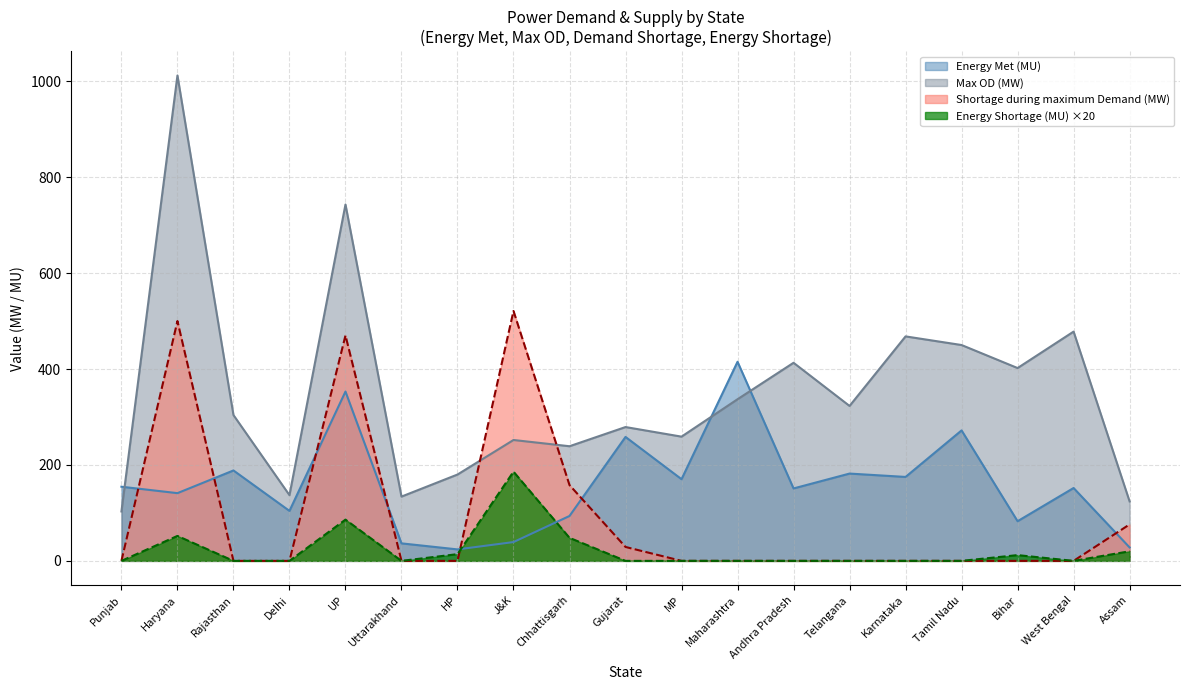

Is it true that Energy Met (MU) equals 175.0 at Karnataka?

True